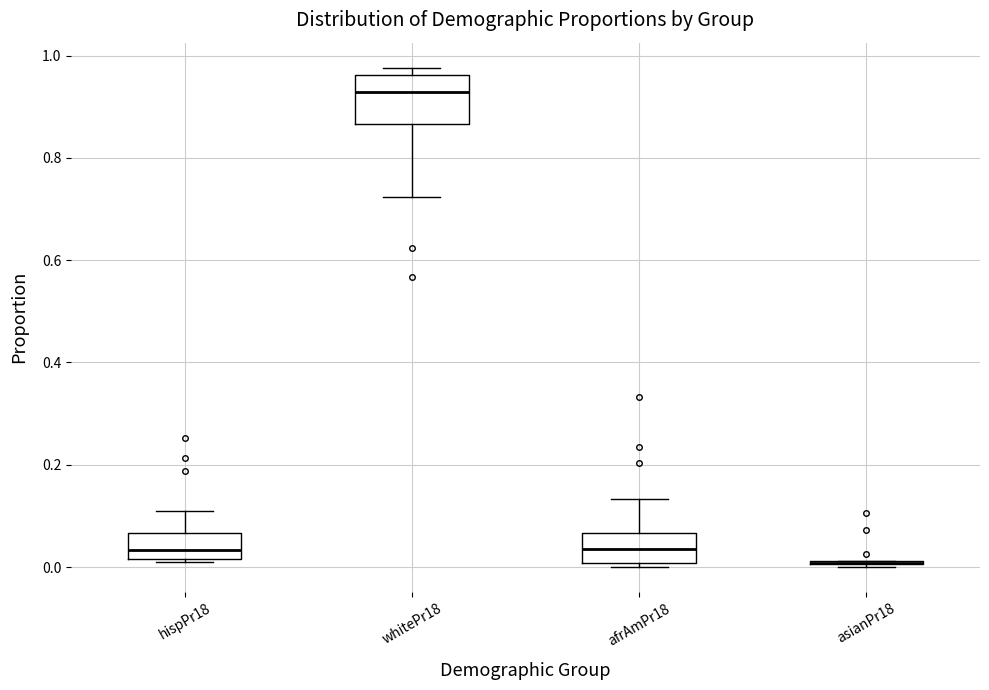

Where does the median line of the box for whitePr18 sit on the y-axis? The values are not printed on the chart, so give them approximately, as read against the axis.

0.92